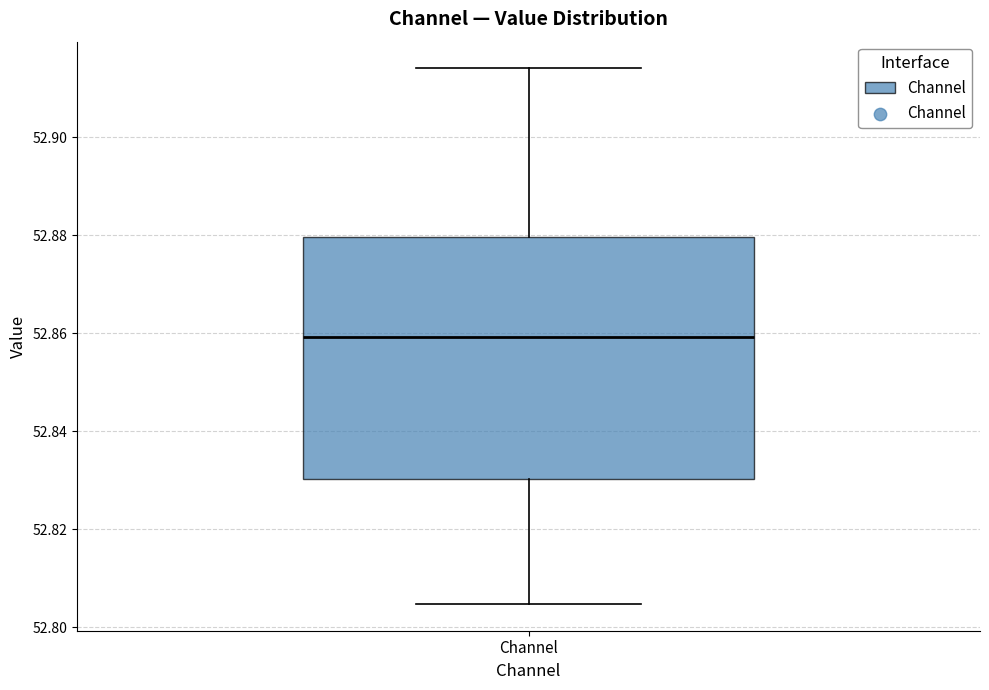

Where is the upper edge of the box for Channel on the y-axis? The values are not printed on the chart, so give them approximately, as read against the axis.

52.880